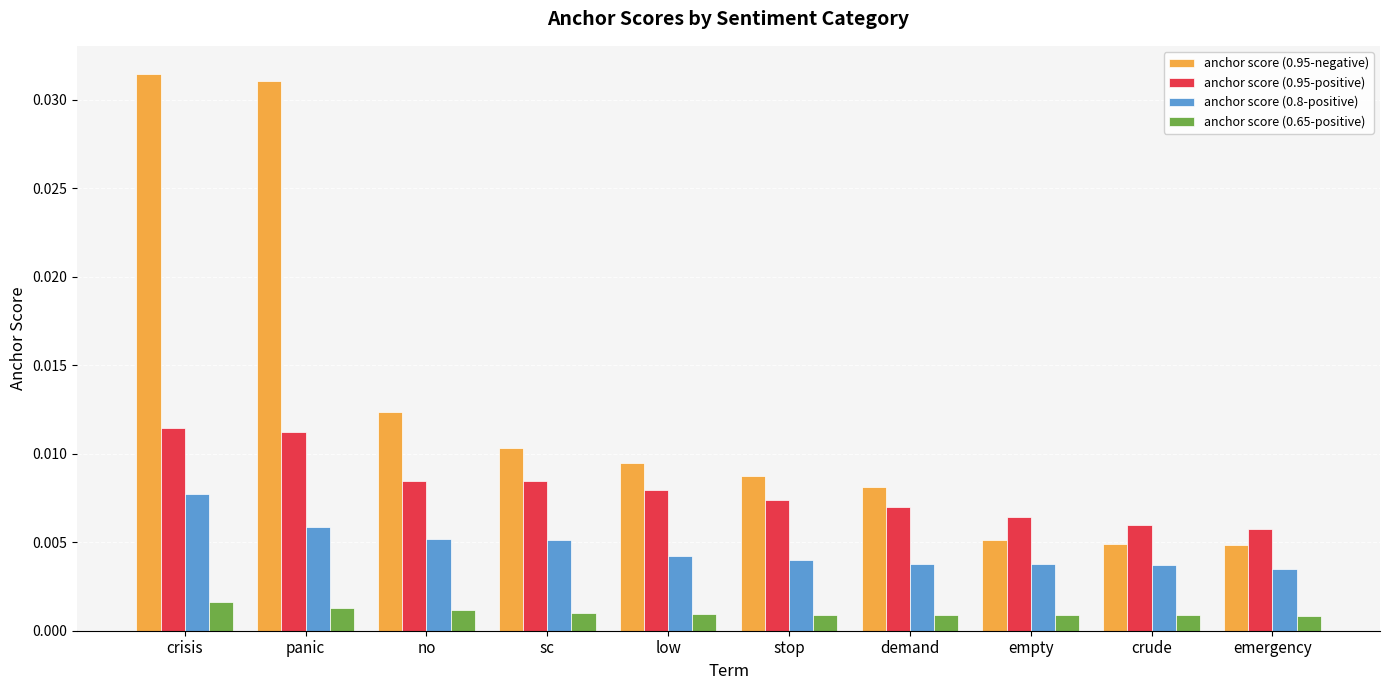

What position from the left is sc?

4